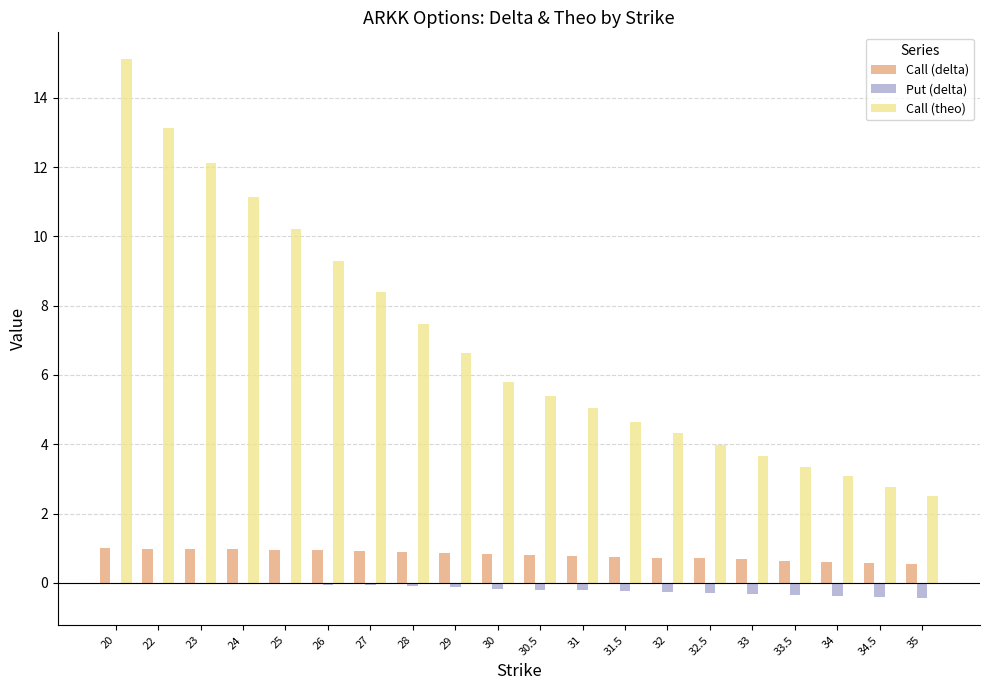

What is the spread (max minus min) of values at 24?

11.2